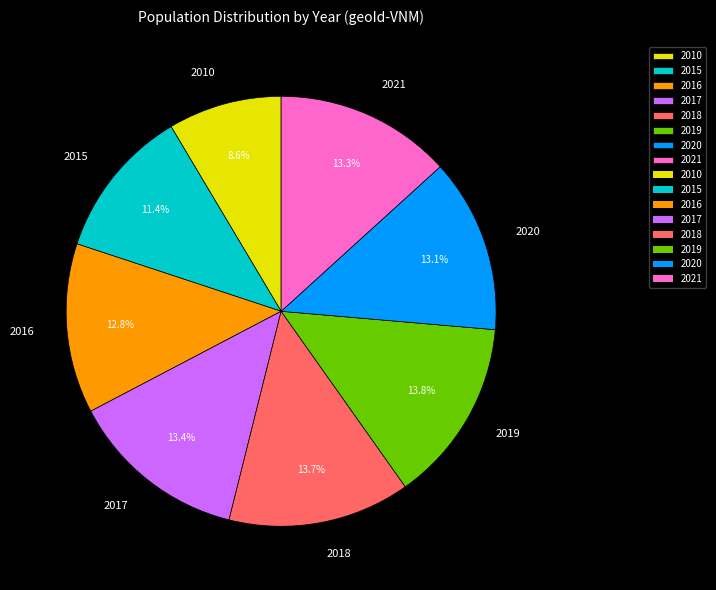

True or false: 2017 accounts for 13% of the total.

True